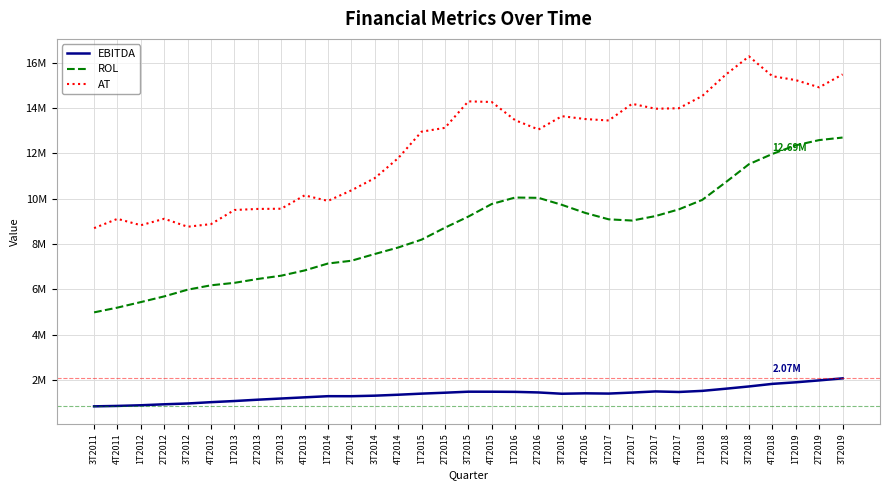

True or false: AT and ROL intersect in this chart.

False